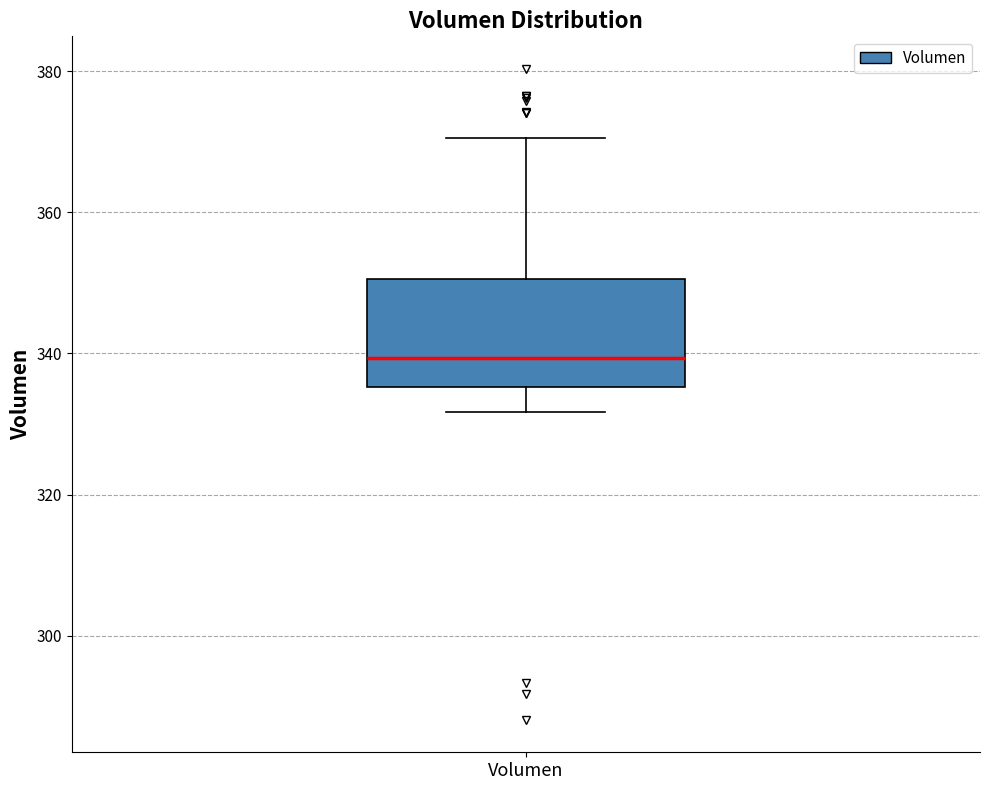

Transcribe this box plot: give where the median line is, the range the box spans, and where the two whiskers end, as read against the y-axis. The values are not printed on the chart, so give them approximately, as read against the axis.

median 340, box 336 to 350, whiskers 332 to 370